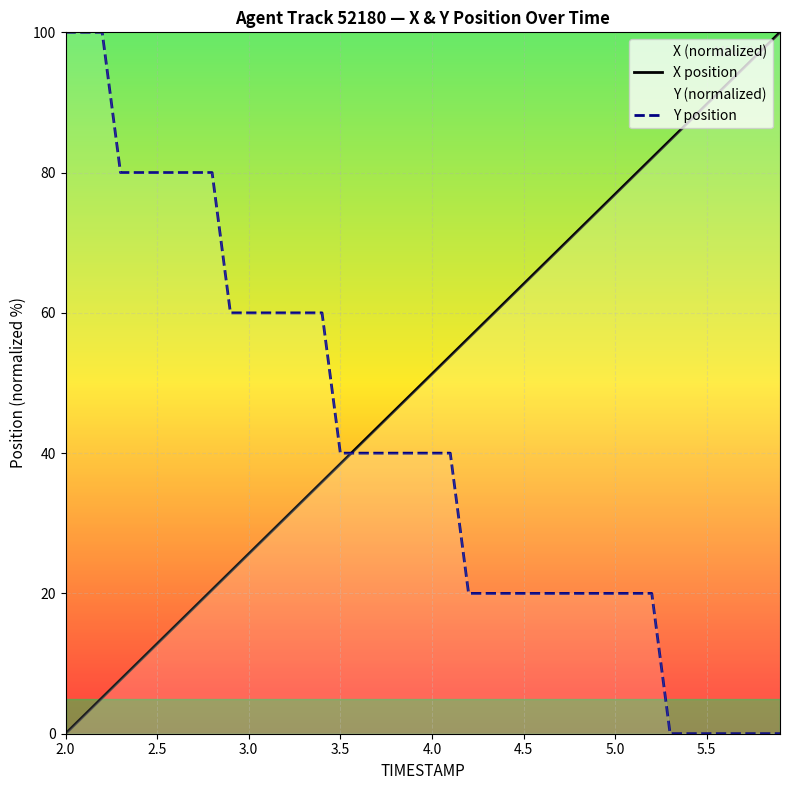

Reading right to left, what are all the values shown in this chart?

X position: 100.0	97.4	94.9	92.3	89.7	87.2	84.6	82.1	79.5	76.9	74.4	71.8	69.2	66.7	64.1	61.5	59.0	56.4	53.8	51.3	48.7	46.2	43.6	41.0	38.5	35.9	33.3	30.8	28.2	25.6	23.1	20.5	17.9	15.4	12.8	10.3	7.7	5.1	2.6	0.0
Y position: 0.0	0.0	0.0	0.0	0.0	0.0	0.0	20.0	20.0	20.0	20.0	20.0	20.0	20.0	20.0	20.0	20.0	20.0	40.0	40.0	40.0	40.0	40.0	40.0	40.0	60.0	60.0	60.0	60.0	60.0	60.0	80.0	80.0	80.0	80.0	80.0	80.0	100.0	100.0	100.0